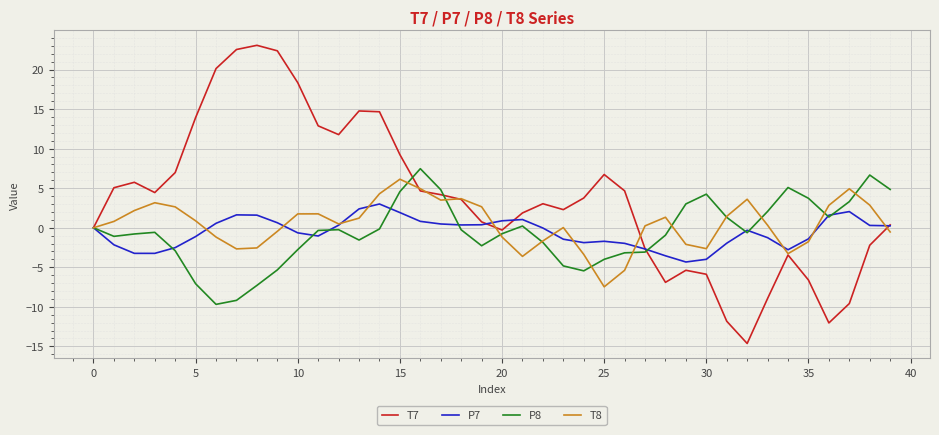

What is the highest value of the P8 series?

7.5